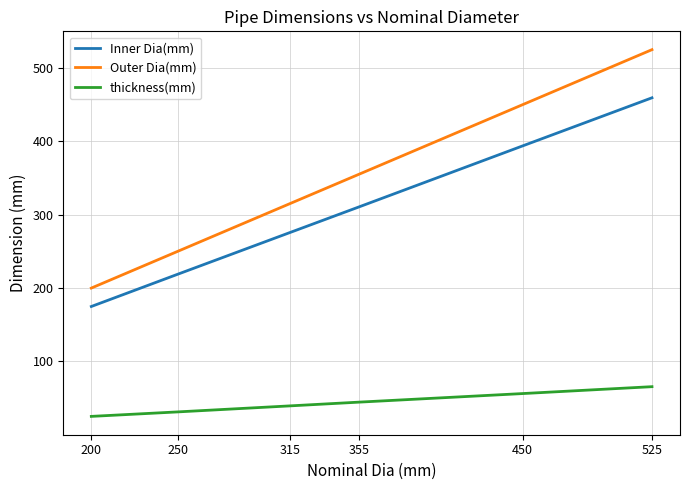

Does the chart display data point markers on the line(s)?

No